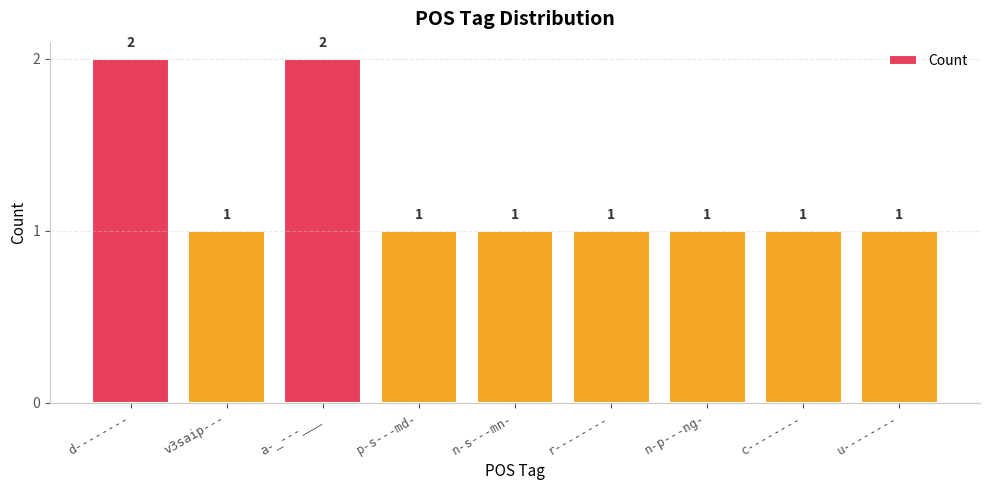

True or false: the data shows 2 at a-_---___.

True